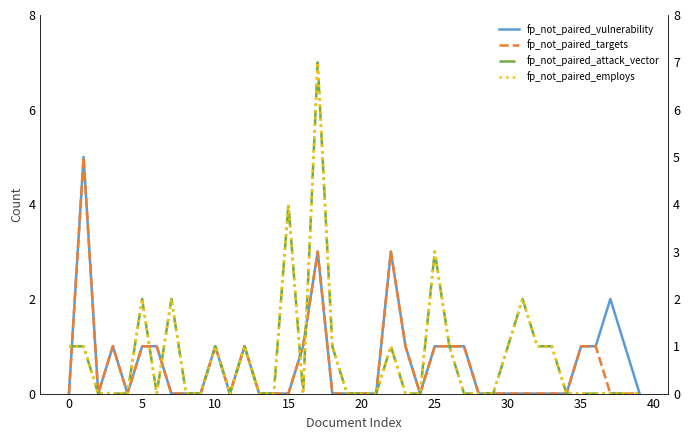

How many values in the fp_not_paired_vulnerability series exceed 0?

17